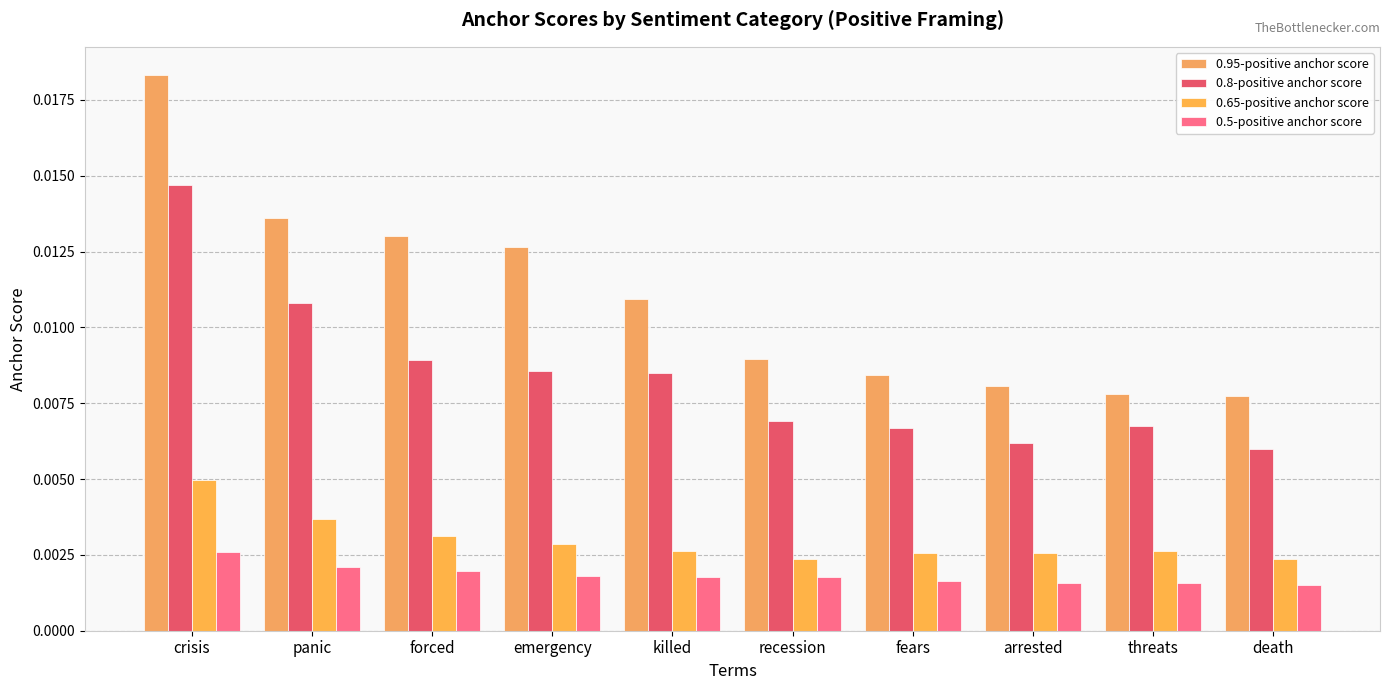

At which category does the chart reach its peak across all series?

crisis